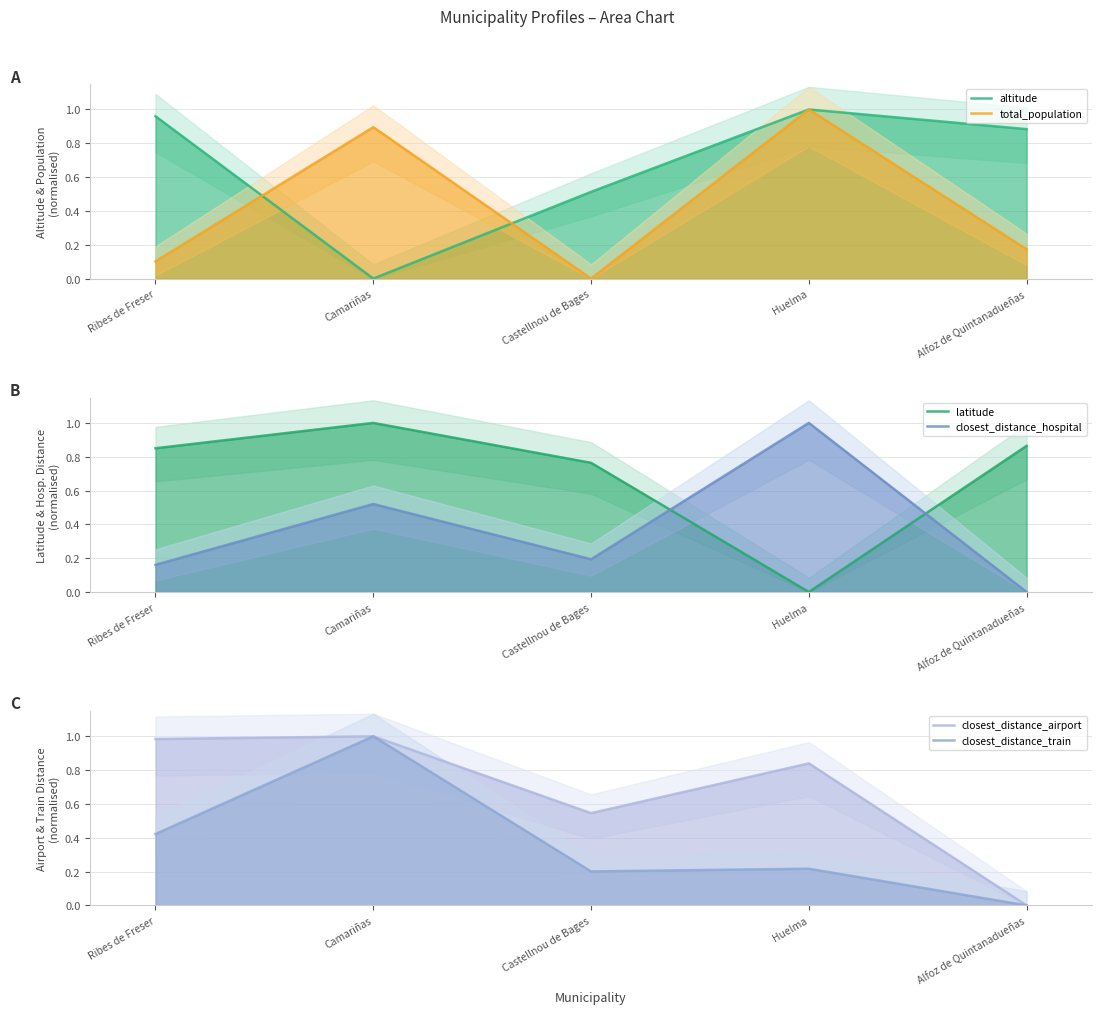

At which category is the sum across all series the highest?

Camariñas